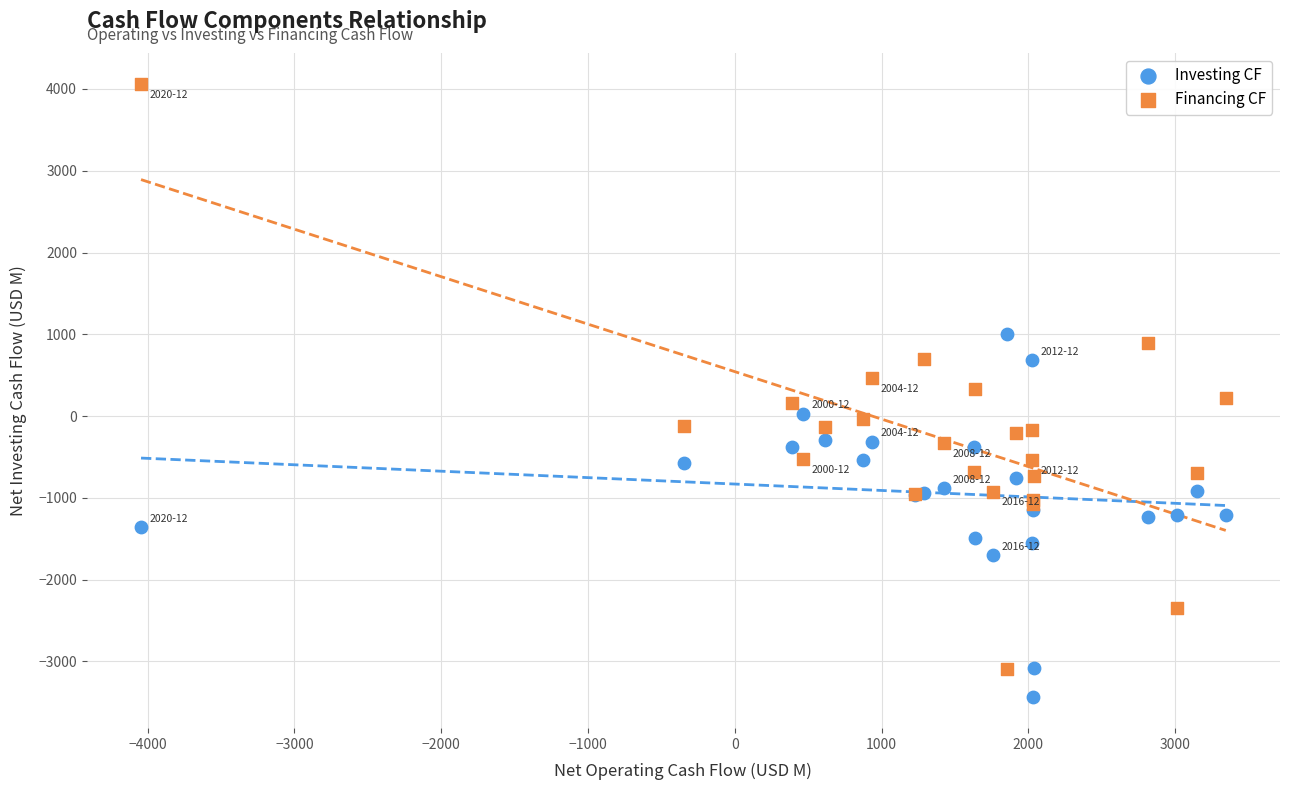

What is the X range (max minus min) for the scatter plot?

7388.6